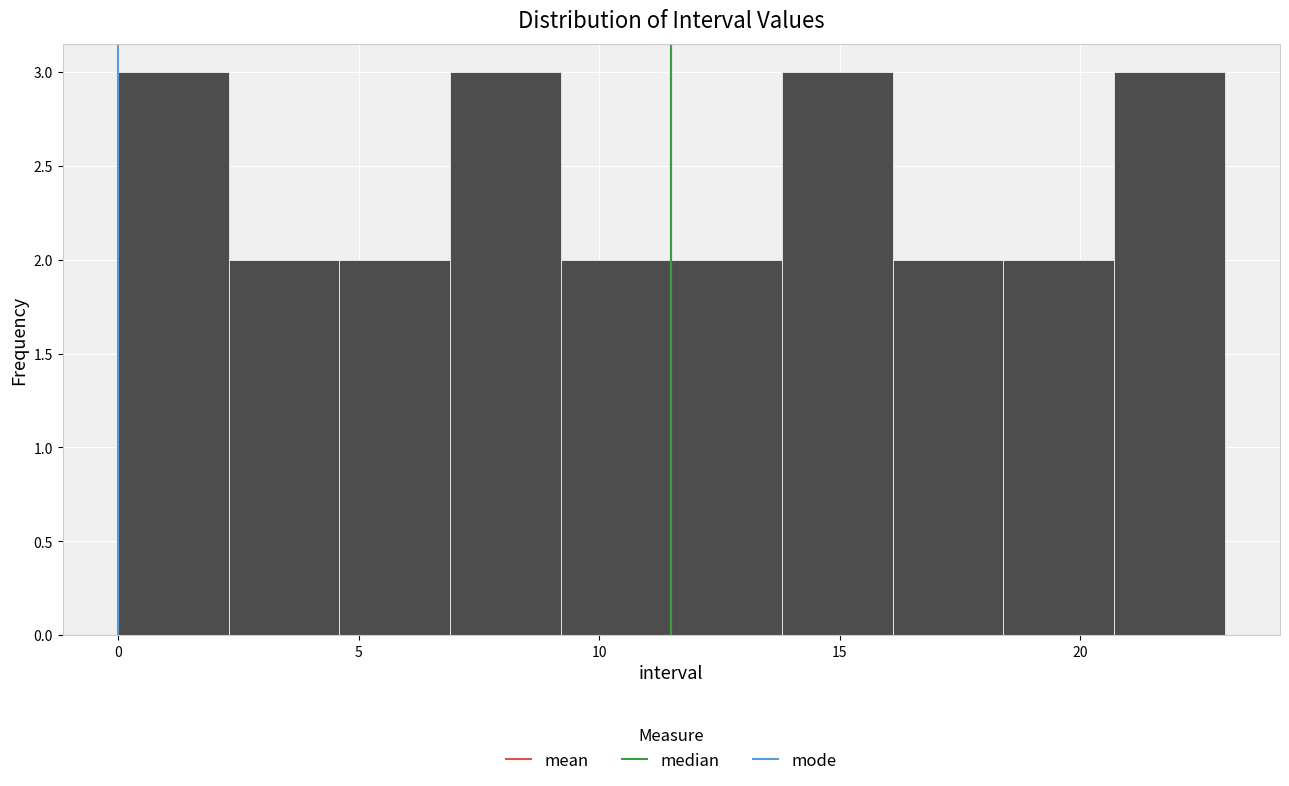

What is the height of the bar covering 2.3 to 4.6 on the x-axis? Neither the bar edges nor the heights are printed on the chart, so give them approximately, as read against the axes.

2